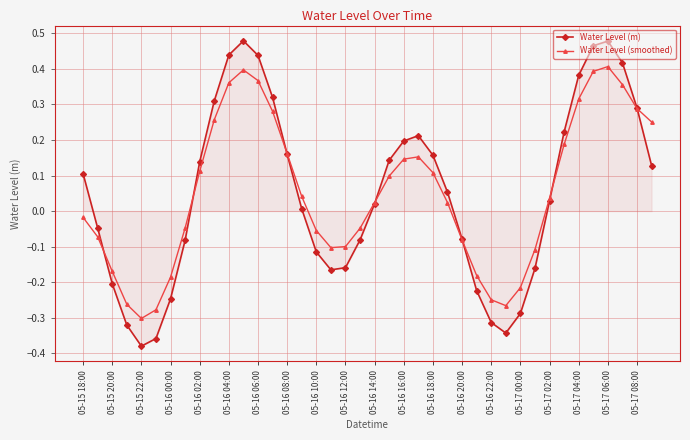

True or false: Water Level (m) and Water Level (smoothed) cross at least once.

True